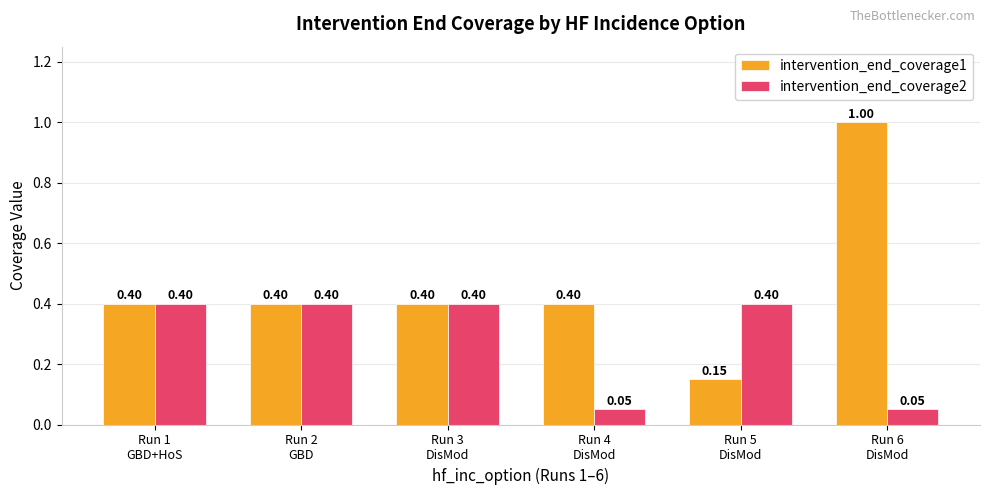

Is it true that intervention_end_coverage1 equals 0.6 at Run 3
DisMod?

False